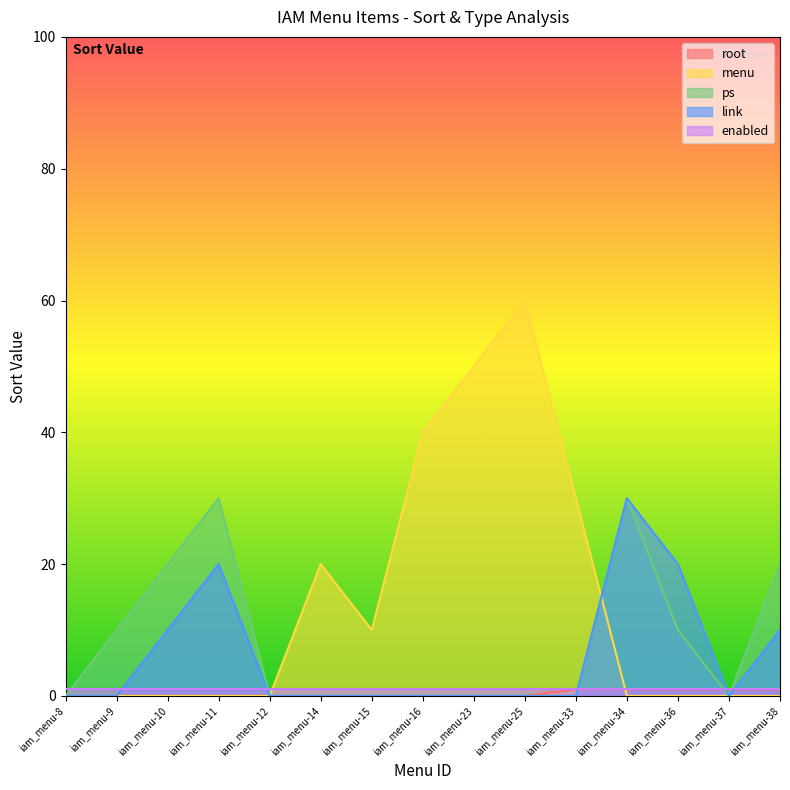

Is the value of link at iam_menu-33 greater than the value of menu at iam_menu-10?

No